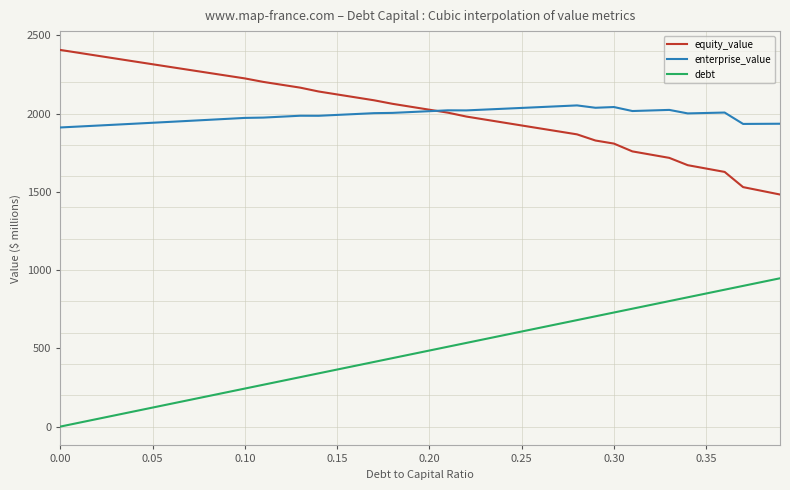

What is the difference between the maximum and minimum values in the enterprise_value series?

140.9